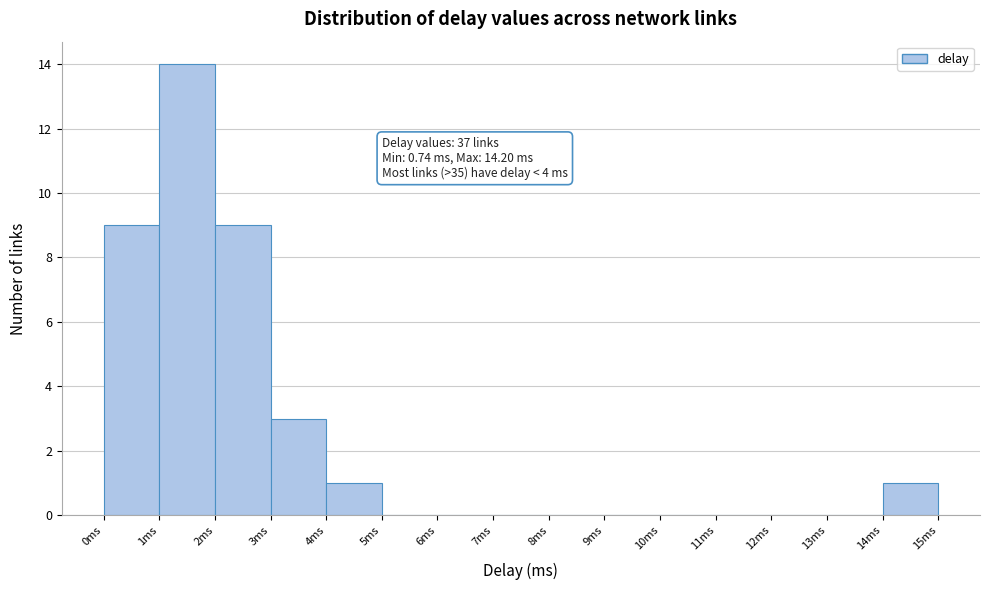

Which range on the x-axis has the tallest bar?

1 to 2